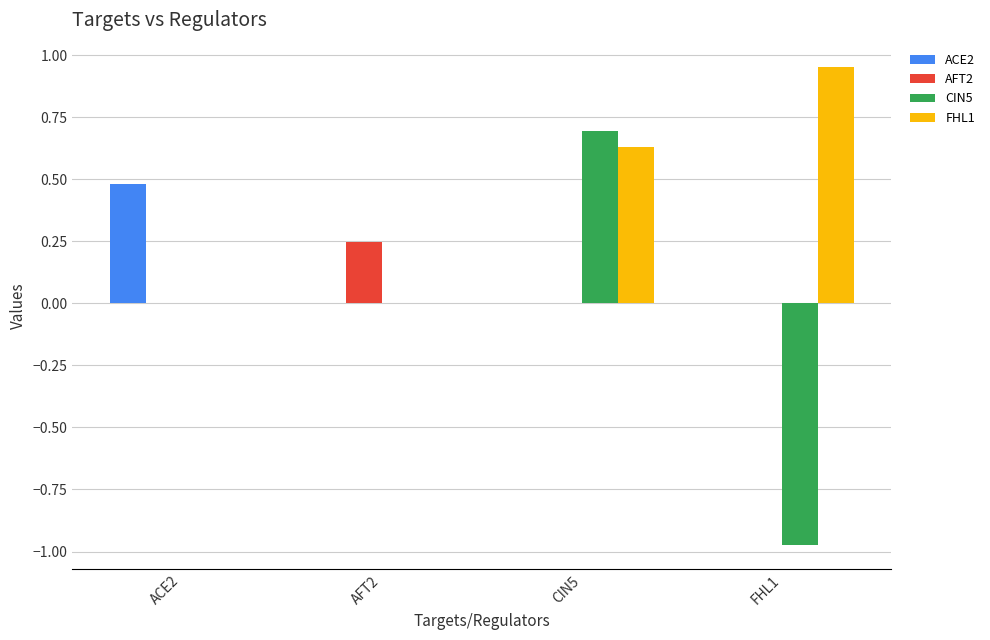

Is it true that CIN5 equals -0.6 at ACE2?

False